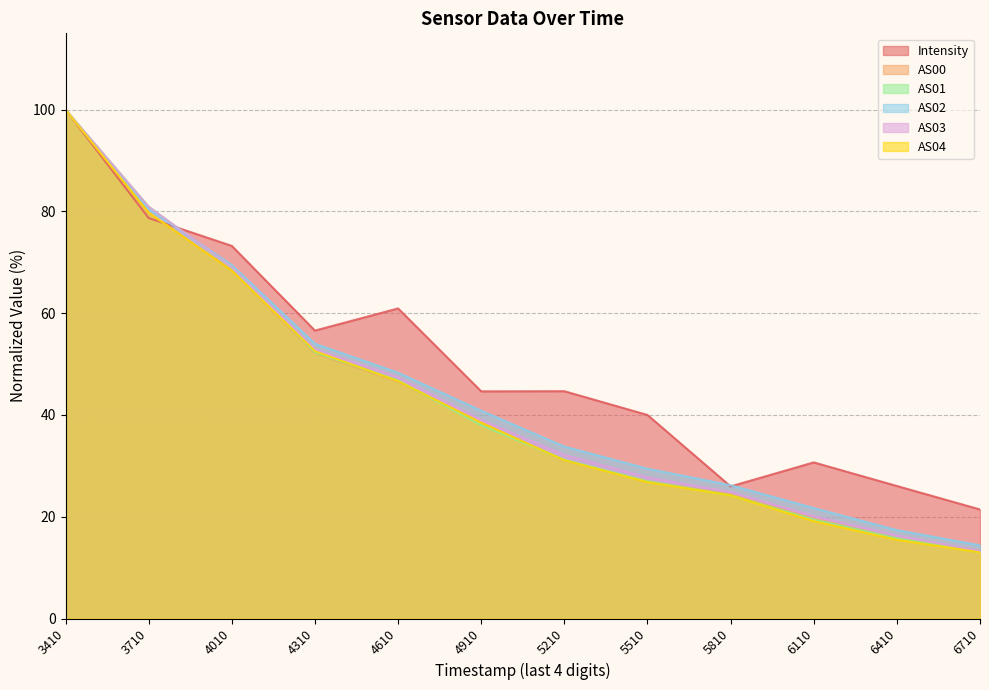

What is the total value across all series at 6410?

106.8